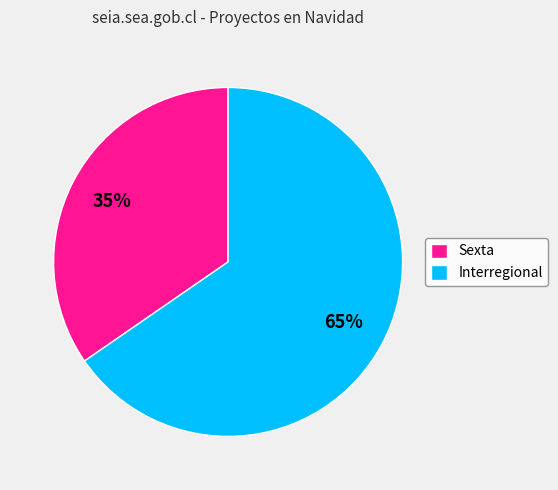

Does Sexta account for over 50% of the chart?

No